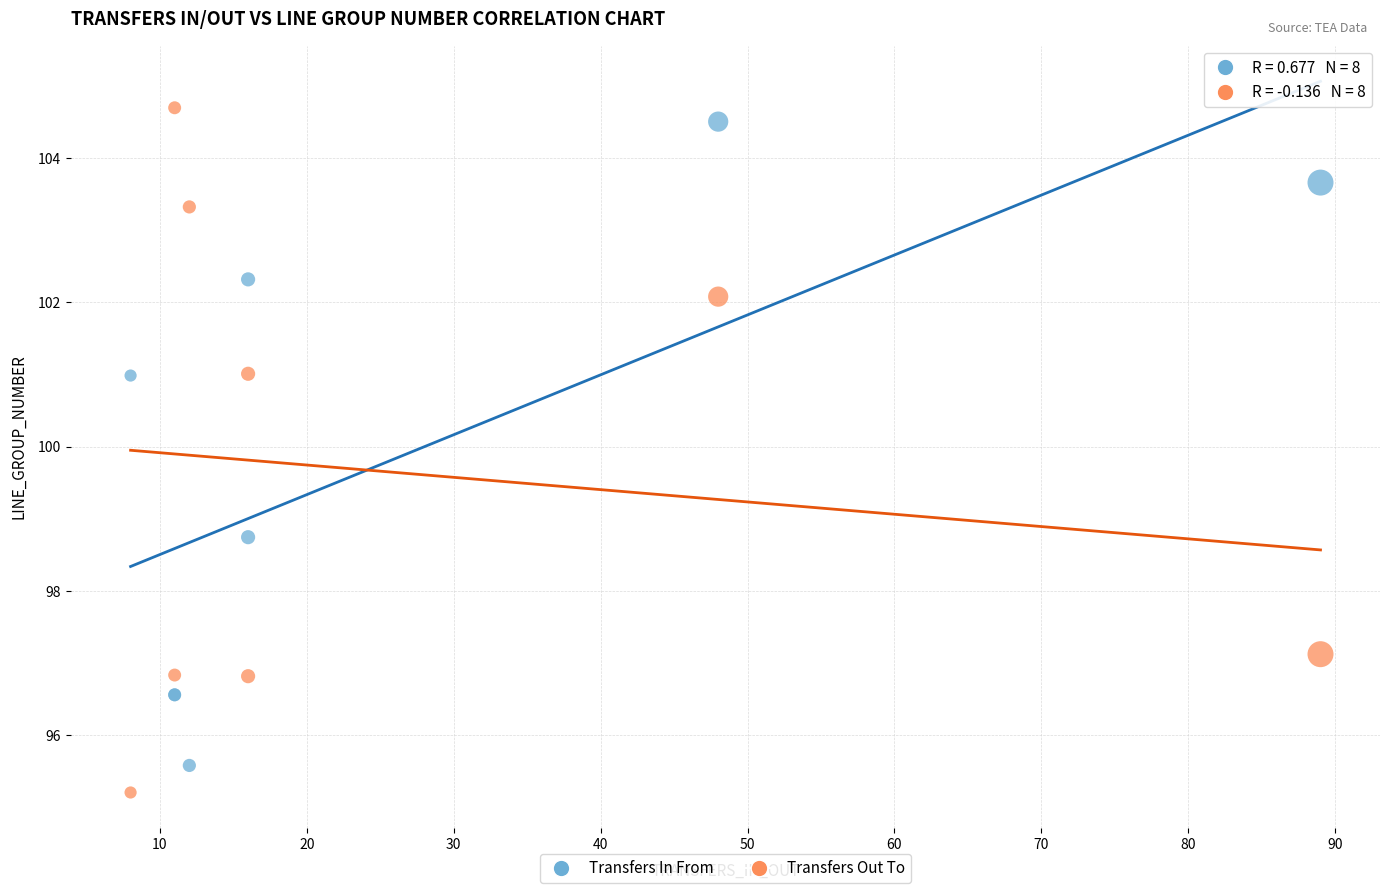

Which series has the widest spread of Y values?

Transfers Out To